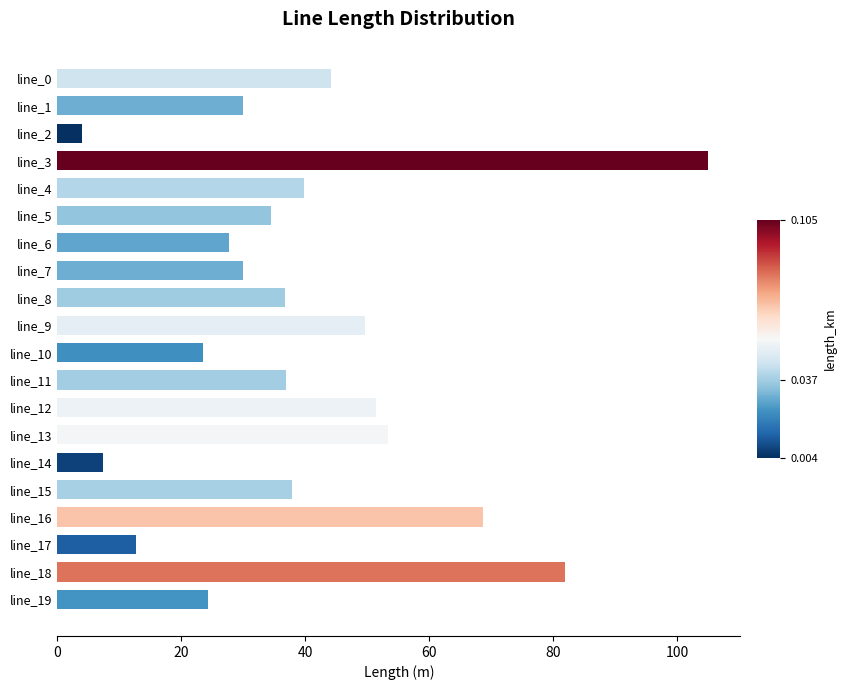

What is the change in value from line_3 to line_4?

-65.0